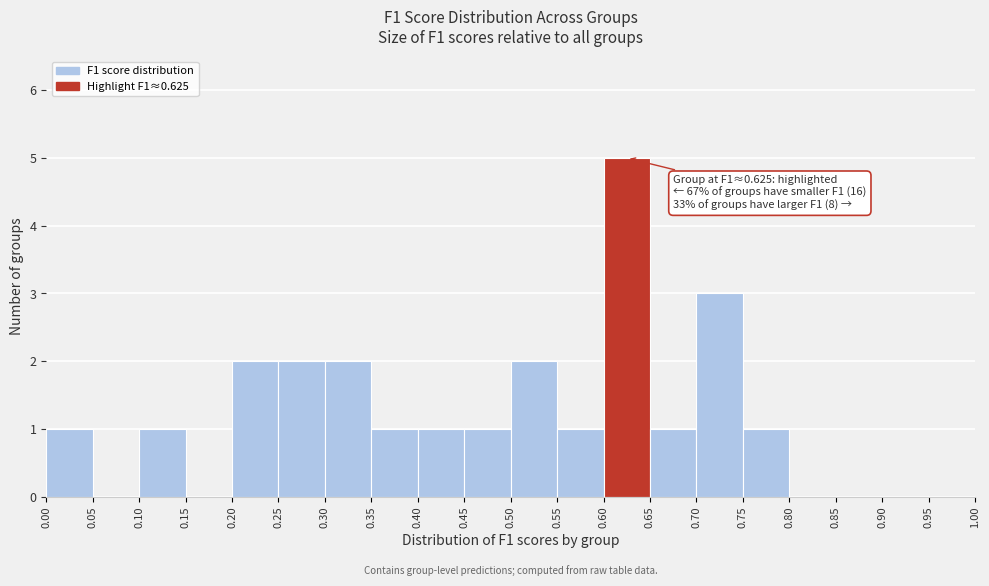

Which range on the x-axis has the tallest bar?

0.60 to 0.65